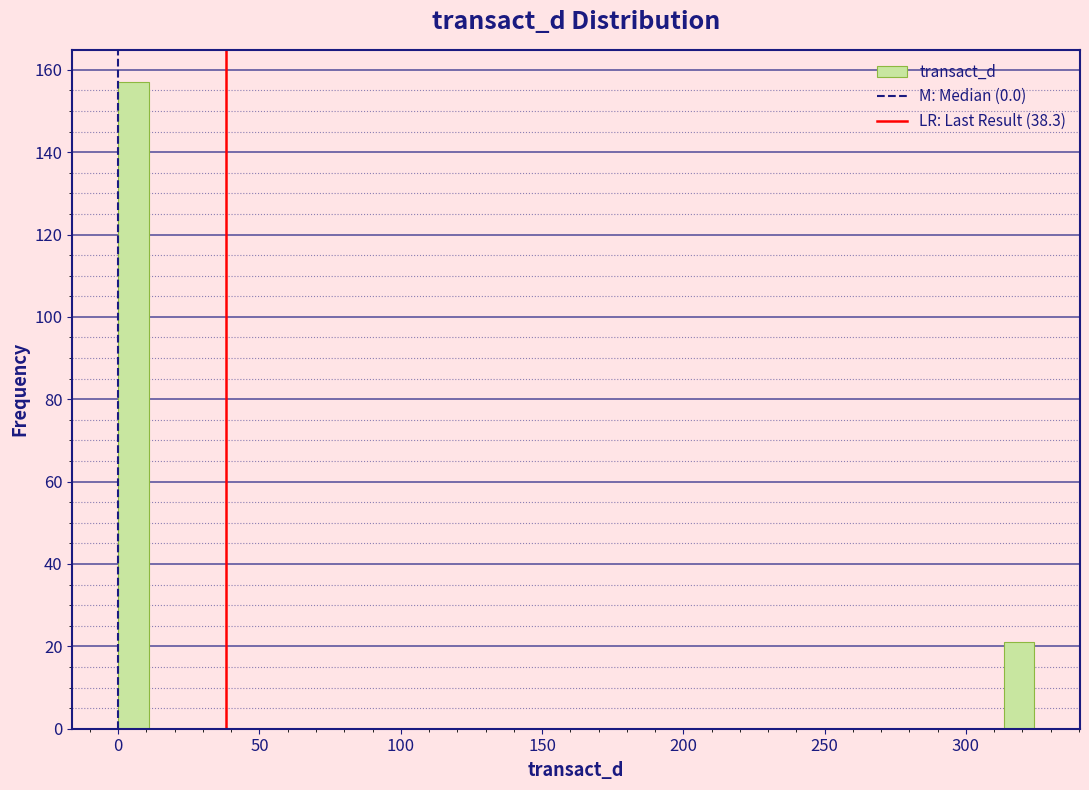

Read against the x-axis, roughly where is the centre of the tallest bar?

5